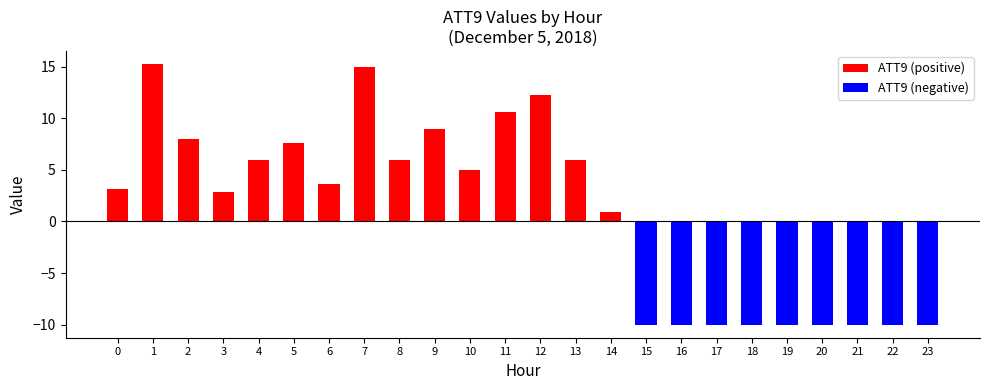

At how many categories does at least one series exceed 5?

10